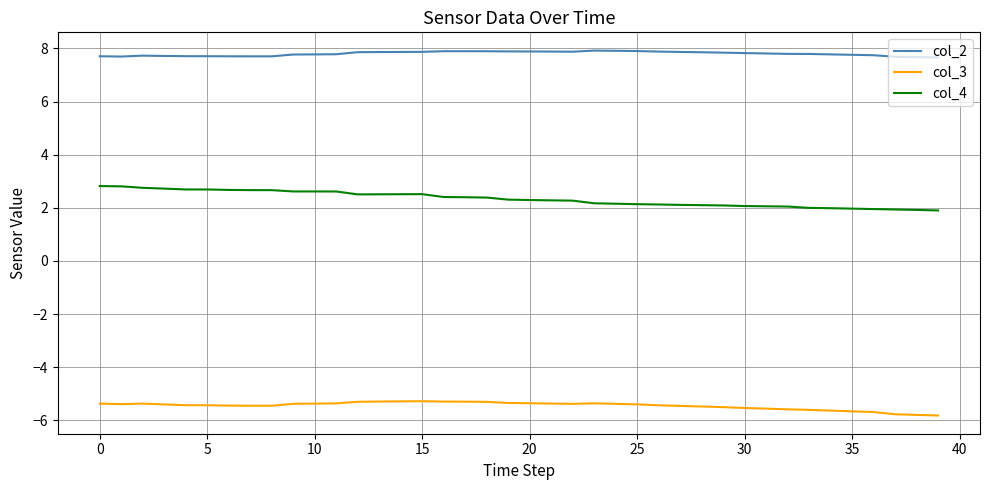

List the series in order of their peak value, lowest first.

col_3, col_4, col_2